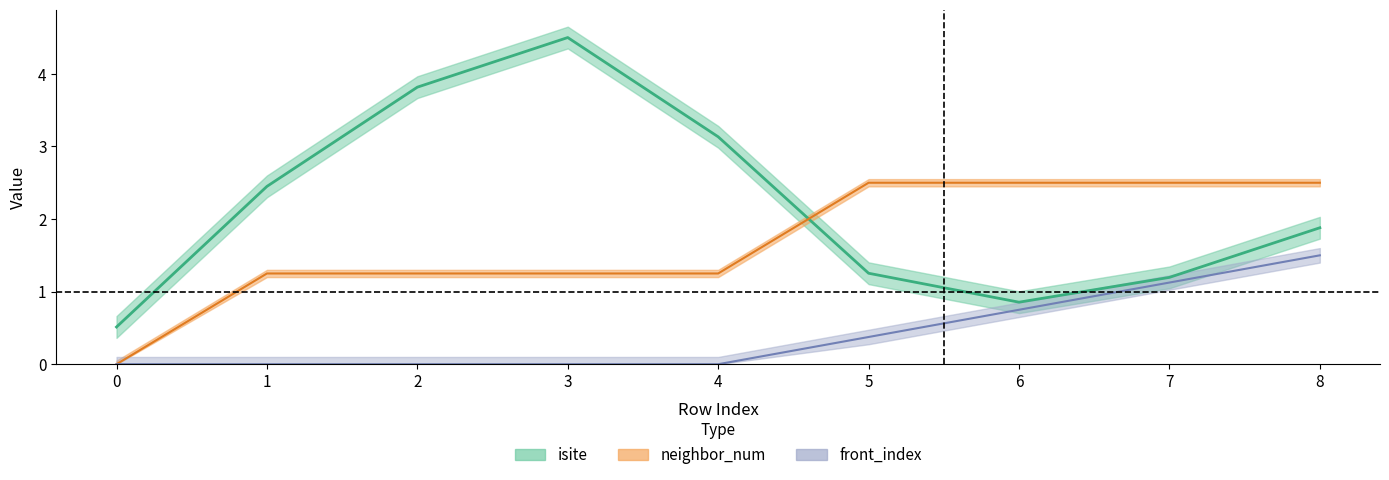

Between 4 and 1, which is larger?

4